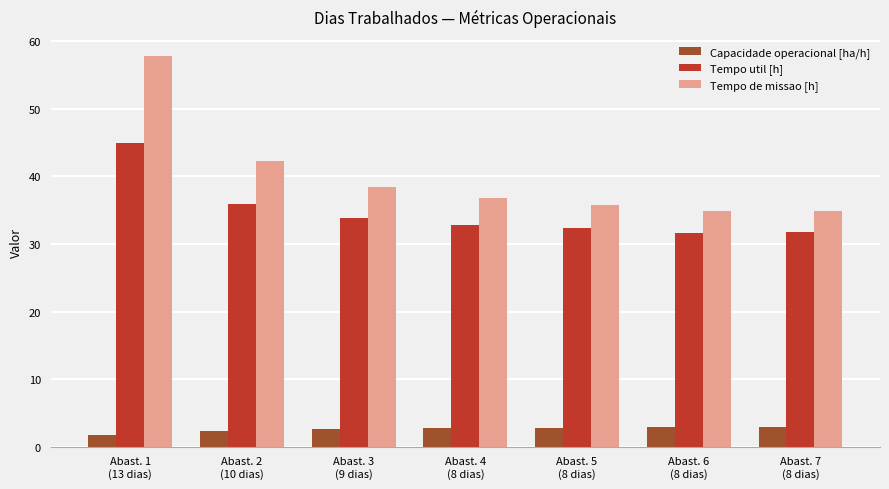

How many data points does each series have?

7